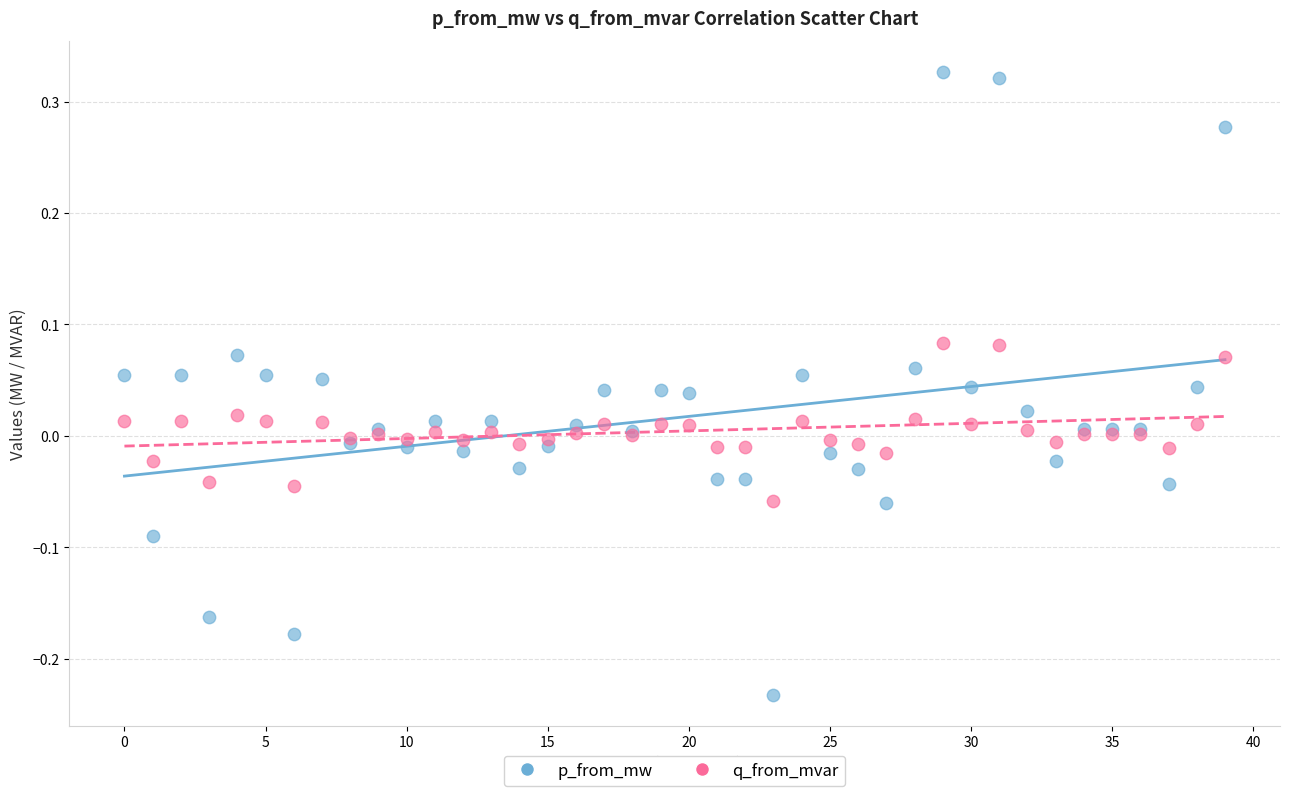

What are all the series names shown in the legend?

p_from_mw, q_from_mvar